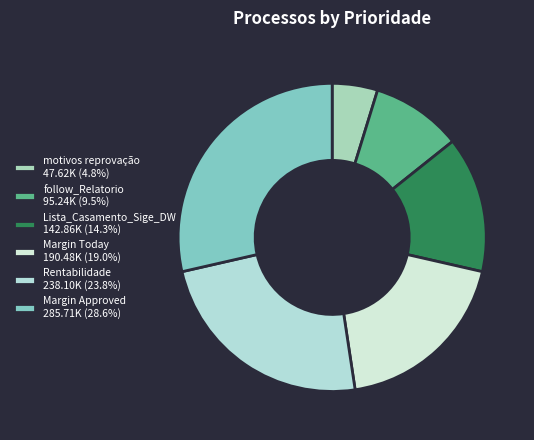

Which has a higher value, Margin Approved or Margin Today?

Margin Approved